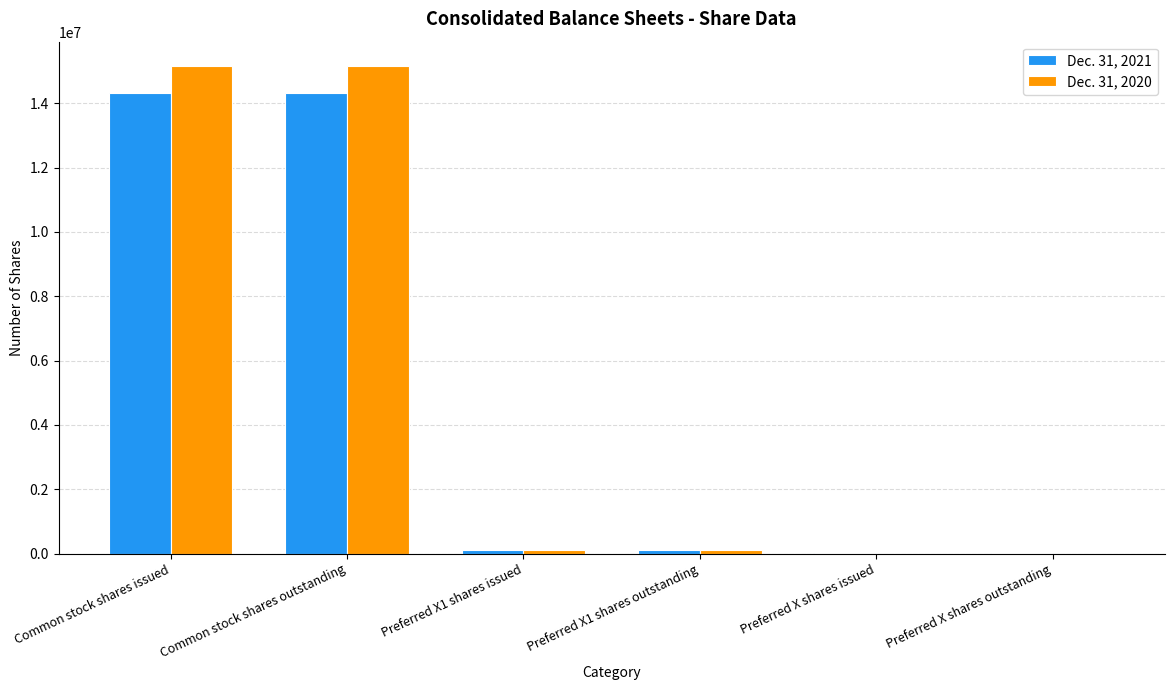

What is the spread (max minus min) of values at Preferred X shares outstanding?

6204